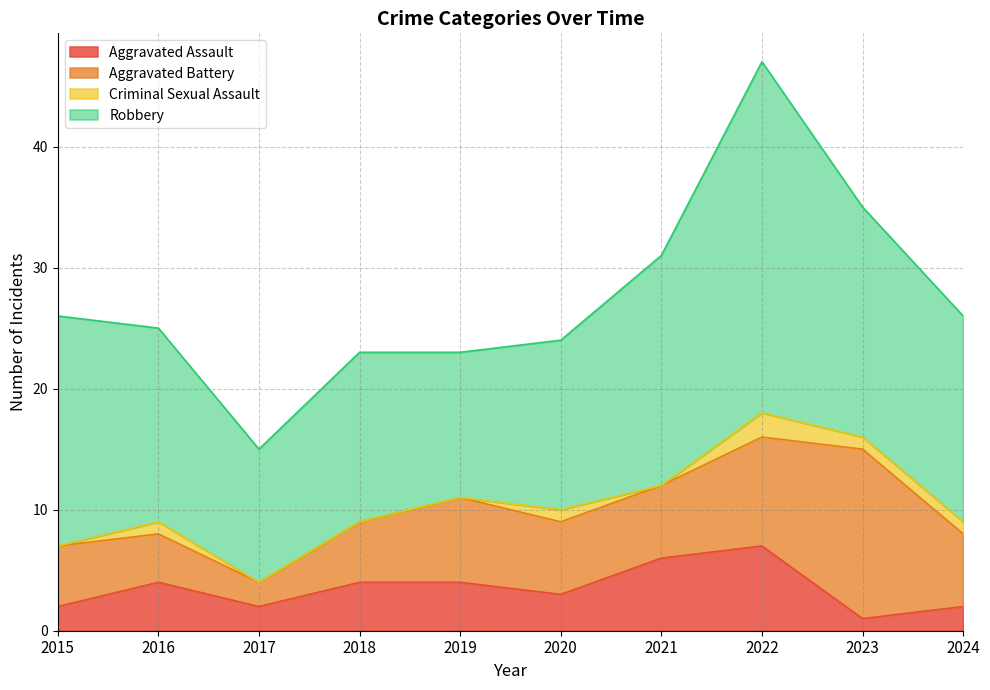

How many lines are shown in the chart?

4